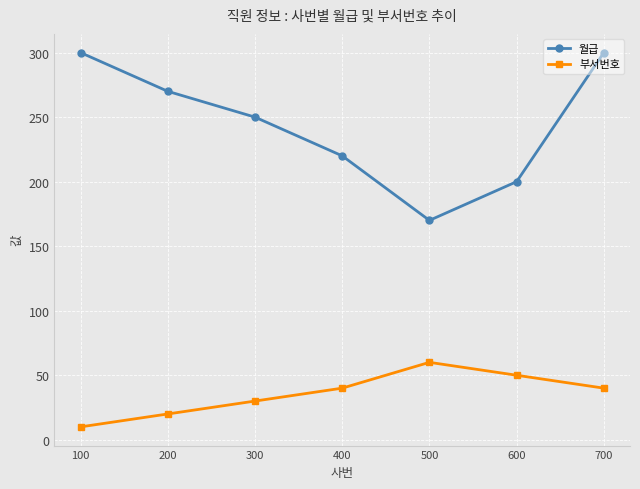

What is the difference between the highest and lowest values at 200?

250